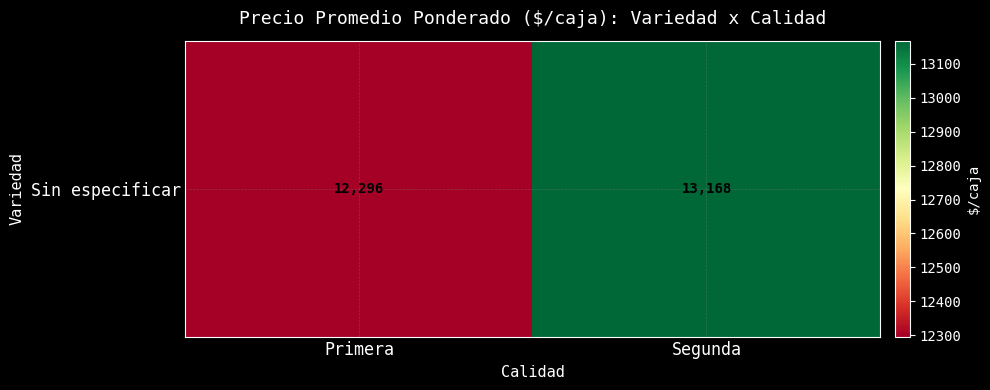

How many values exceed 13168?

1